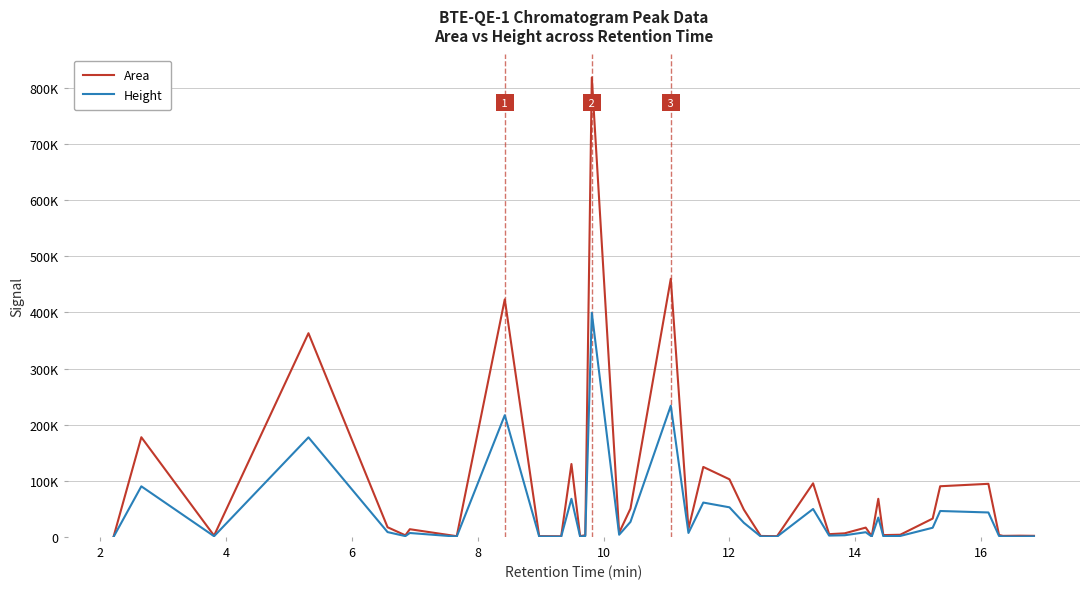

True or false: Height and Area intersect in this chart.

False